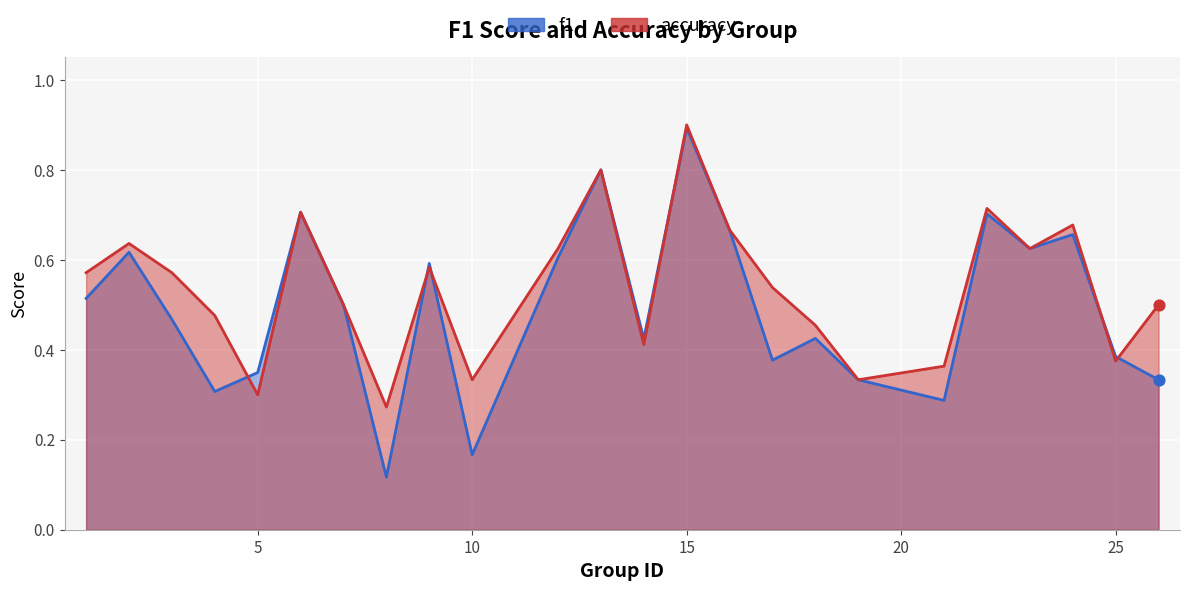

Which series has the largest total across all categories?

accuracy